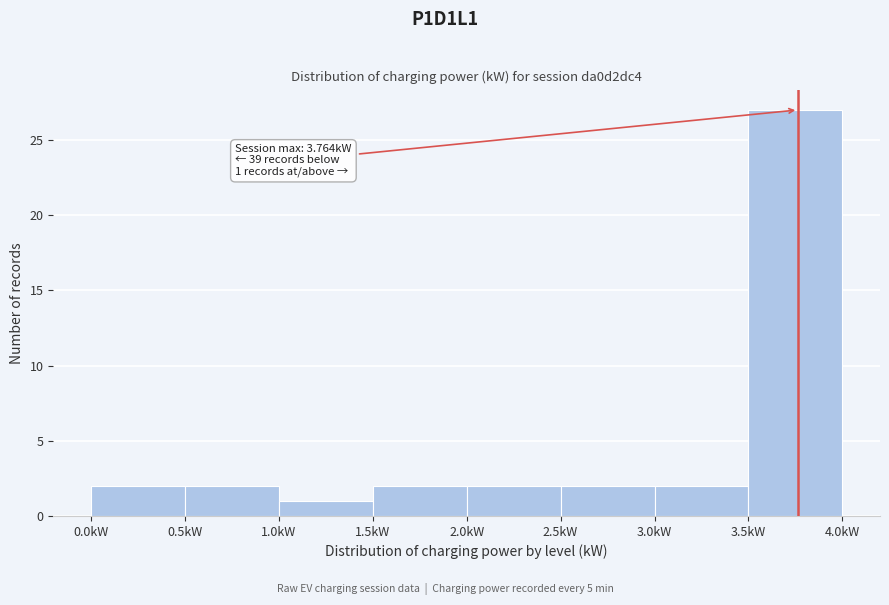

Over which range of the x-axis is the bar tallest?

3.5 to 4.0